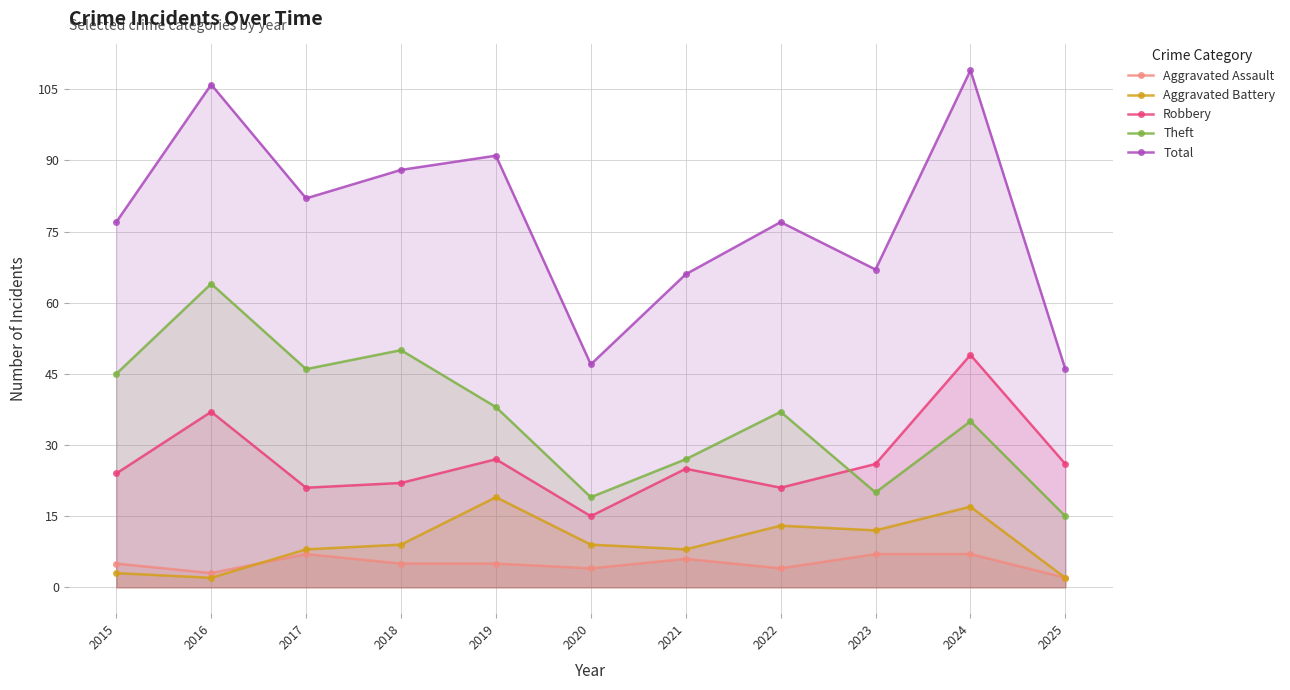

At which label is Theft closest to 39?

2019